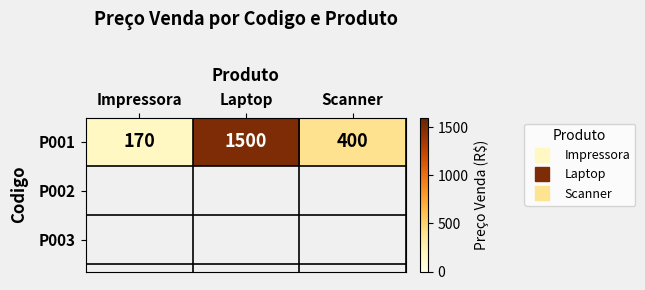

What is the change in value from Laptop to Scanner?

-1100